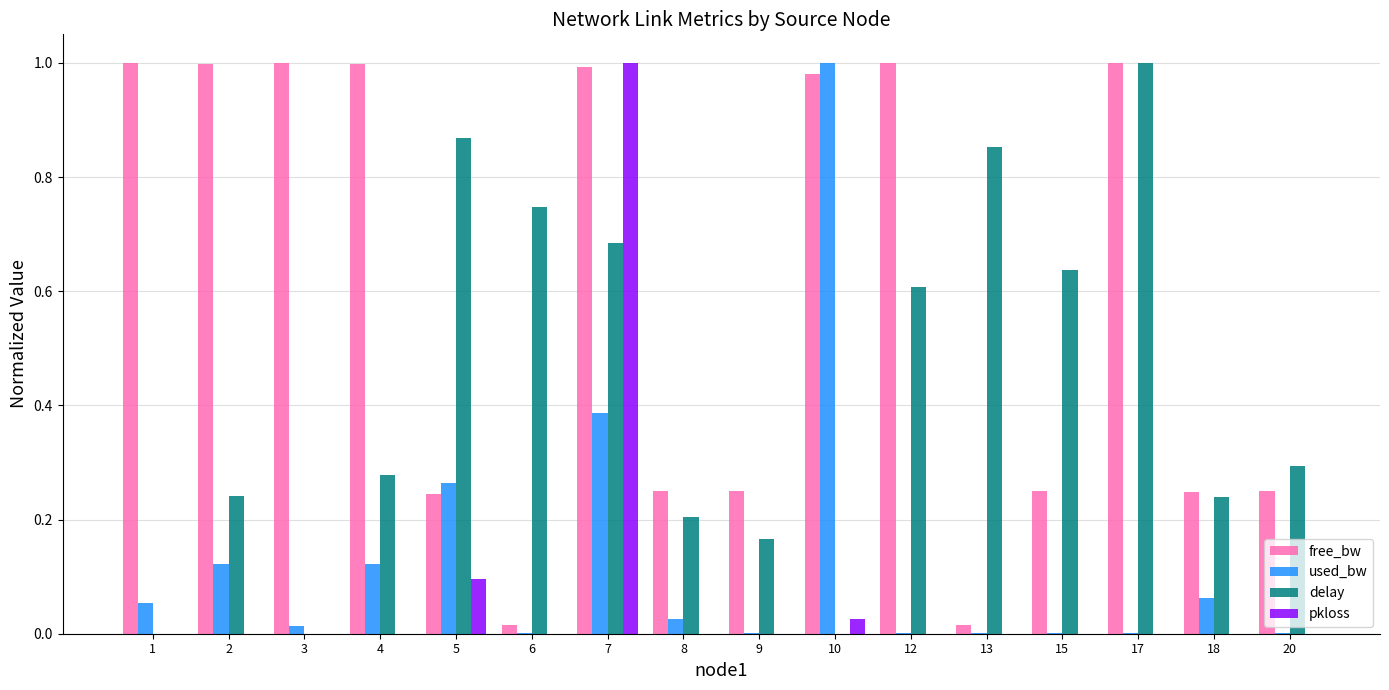

Count the number of data series in this chart.

4